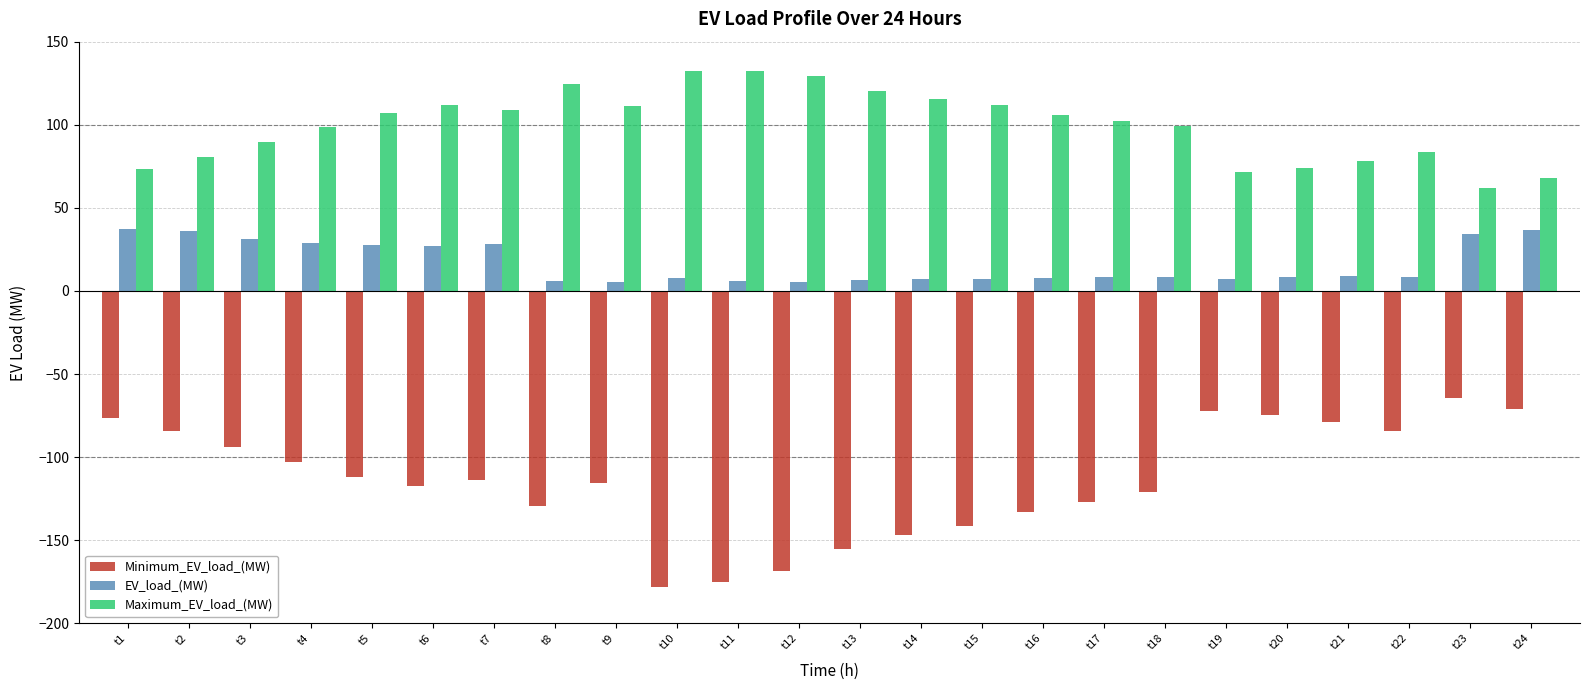

The value of EV_load_(MW) at t5 is 27.5. True or false?

True